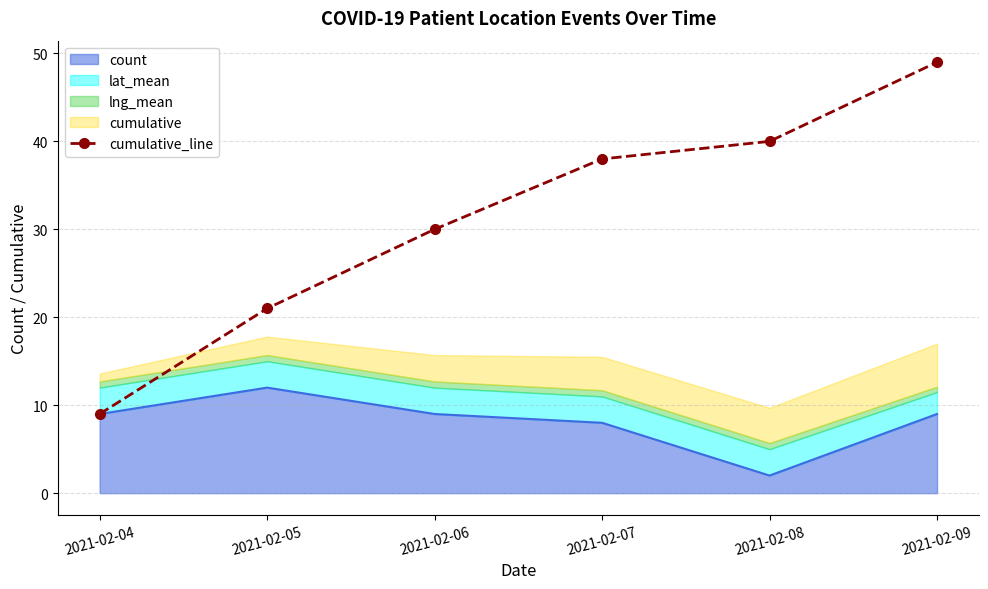

At which category does the chart reach its peak across all series?

2021-02-09